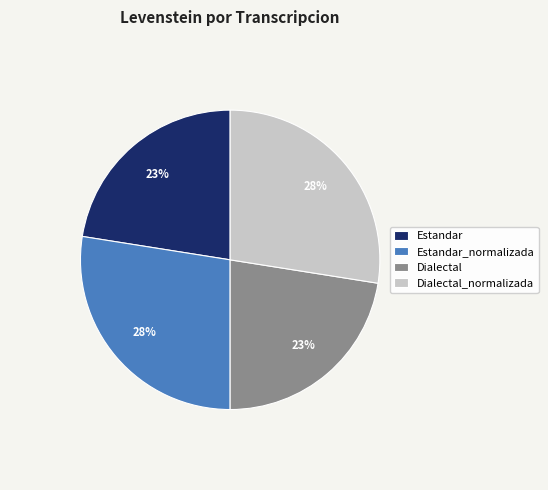

To the nearest percent, what is the difference between the largest and smallest slice percentages?

5%